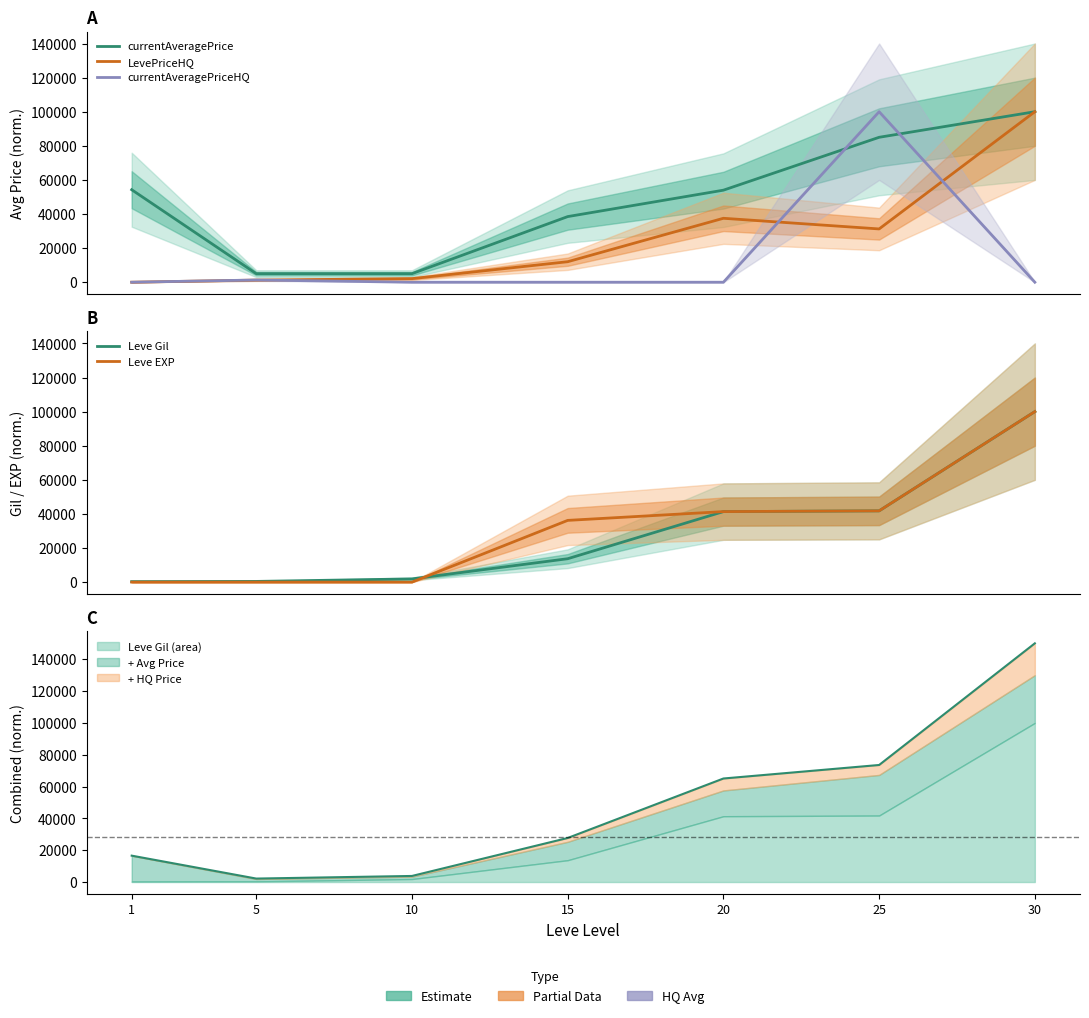

The value of currentAveragePrice at 5 is 2106.2. True or false?

False